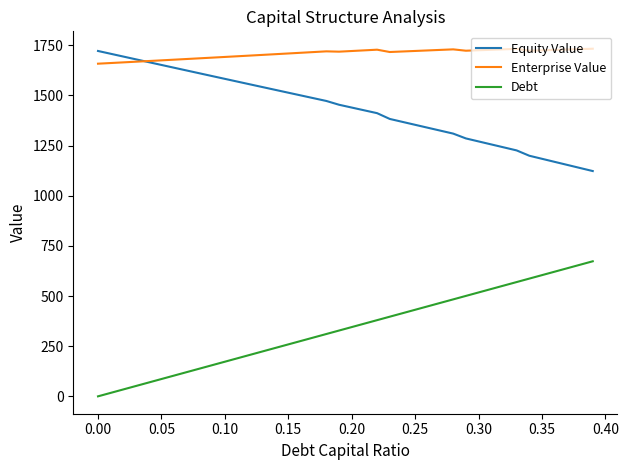

What is the maximum value for Equity Value?

1721.8